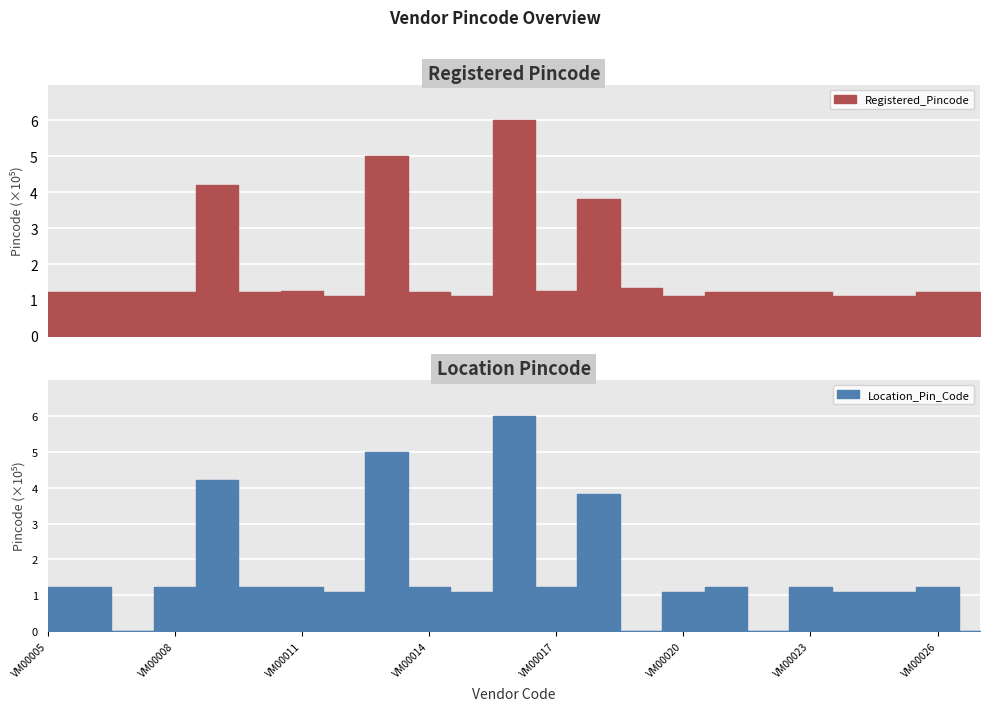

List the series in order of their peak value, highest first.

Registered_Pincode, Location_Pin_Code